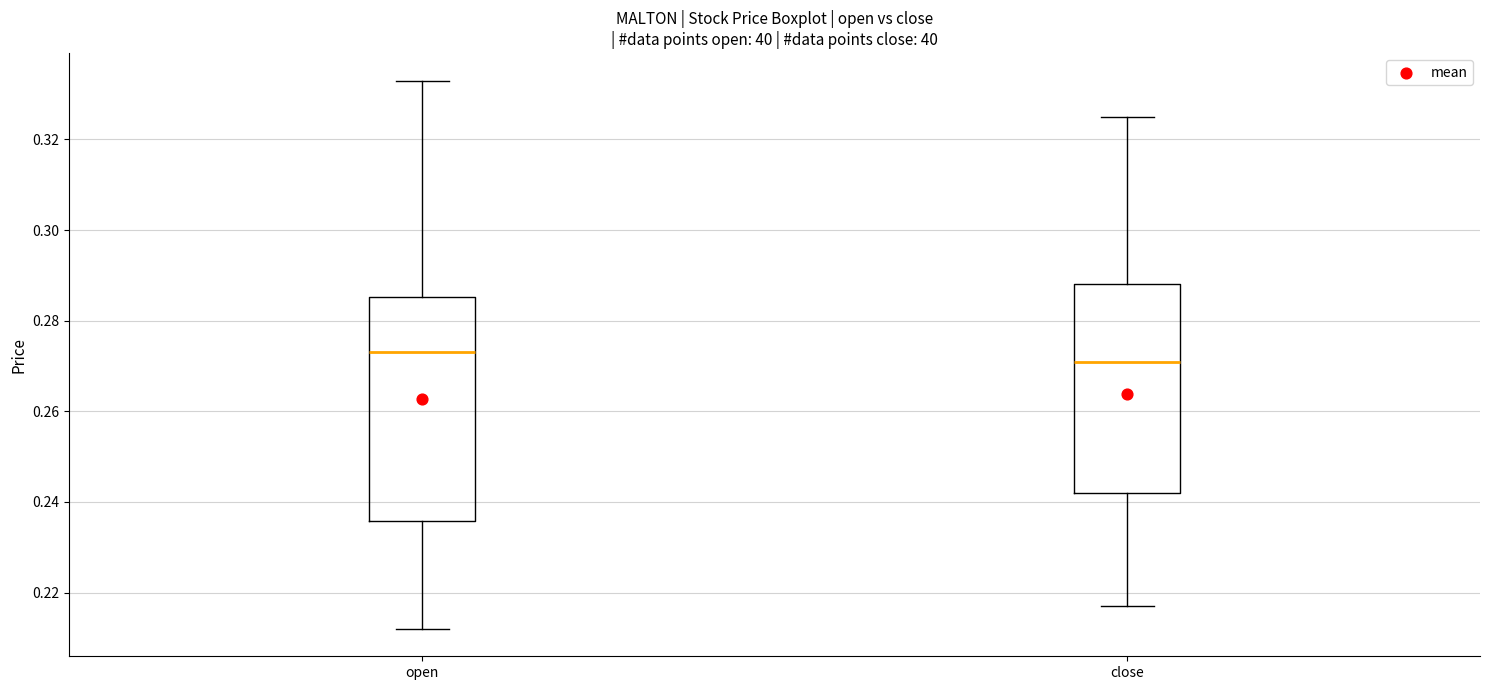

Reading left to right, transcribe this box plot: for each box, give where its median line is, the range the box spans, and where its two whiskers end, as read against the y-axis. The values are not printed on the chart, so give them approximately, as read against the axis.

open: median 0.274, box 0.236 to 0.286, whiskers 0.212 to 0.334
close: median 0.272, box 0.242 to 0.288, whiskers 0.218 to 0.326